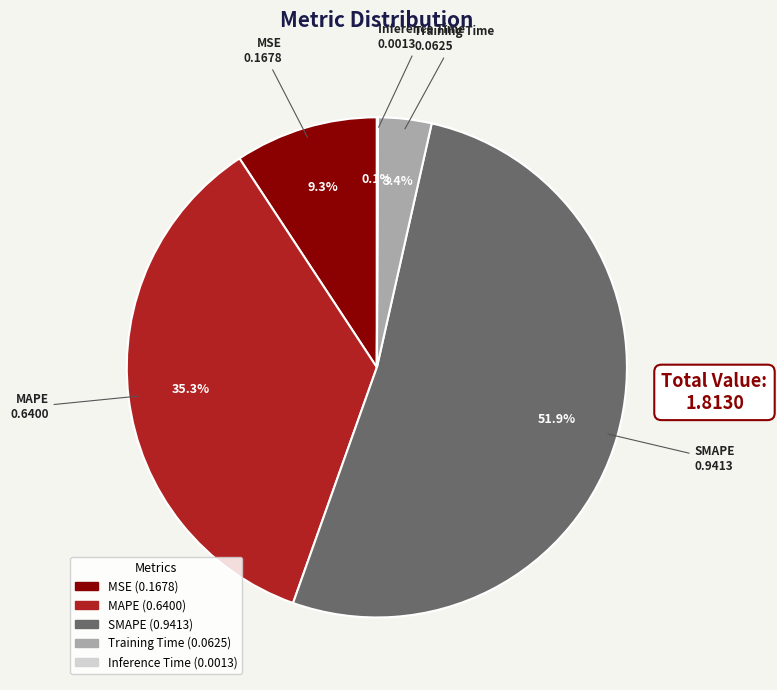

To the nearest percent, what is the average slice percentage?

20%